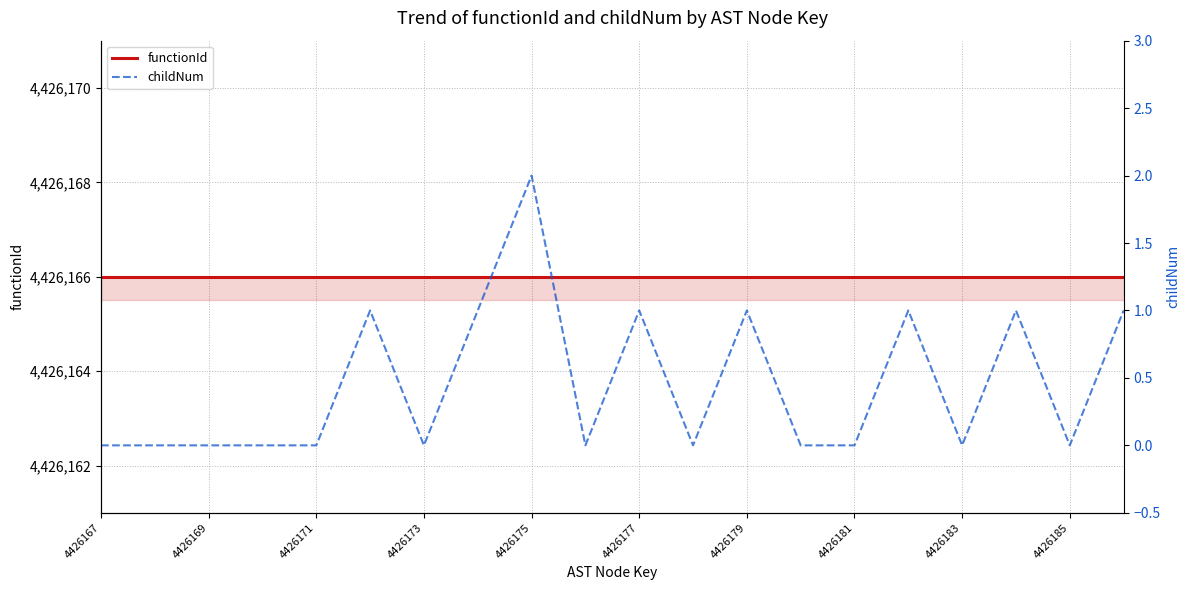

Does the chart display data point markers on the line(s)?

No